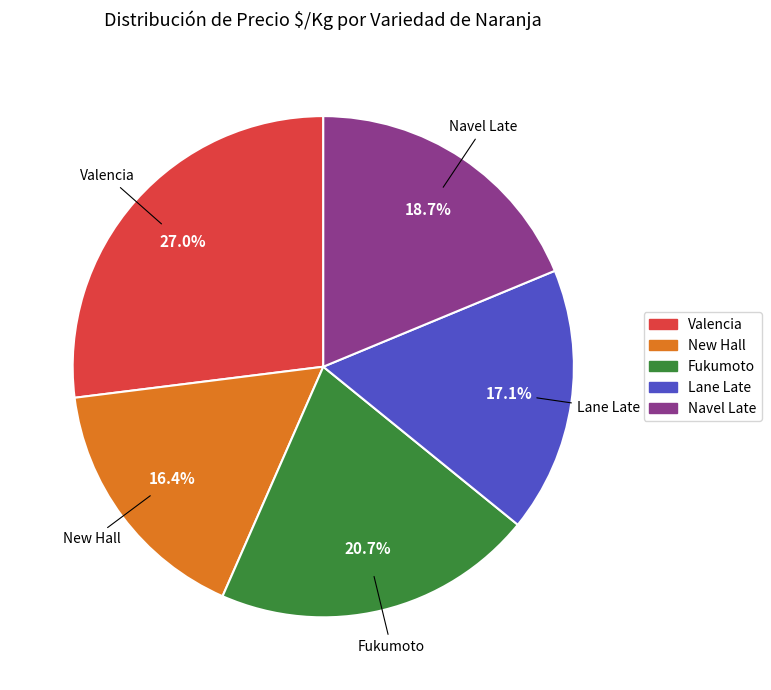

What is the ratio of the value at Valencia to the value at New Hall?

1.6